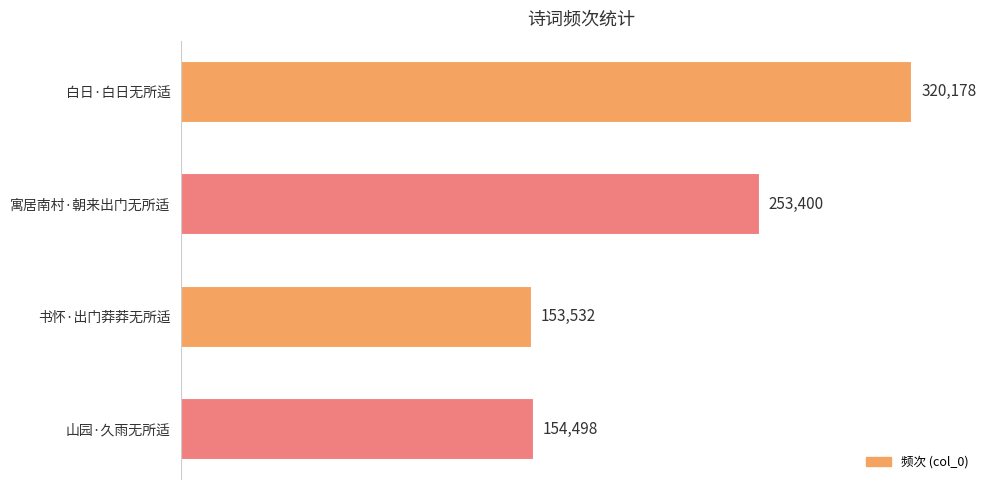

Is it true that the value at 山园·久雨无所适 is 154498?

True